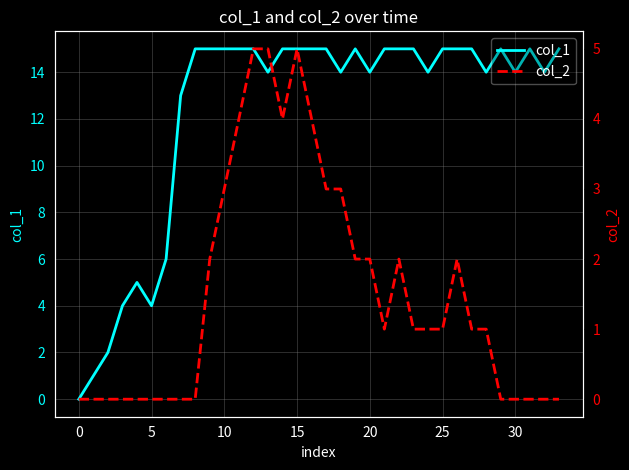

What is the difference between the maximum and minimum values in the col_1 series?

15